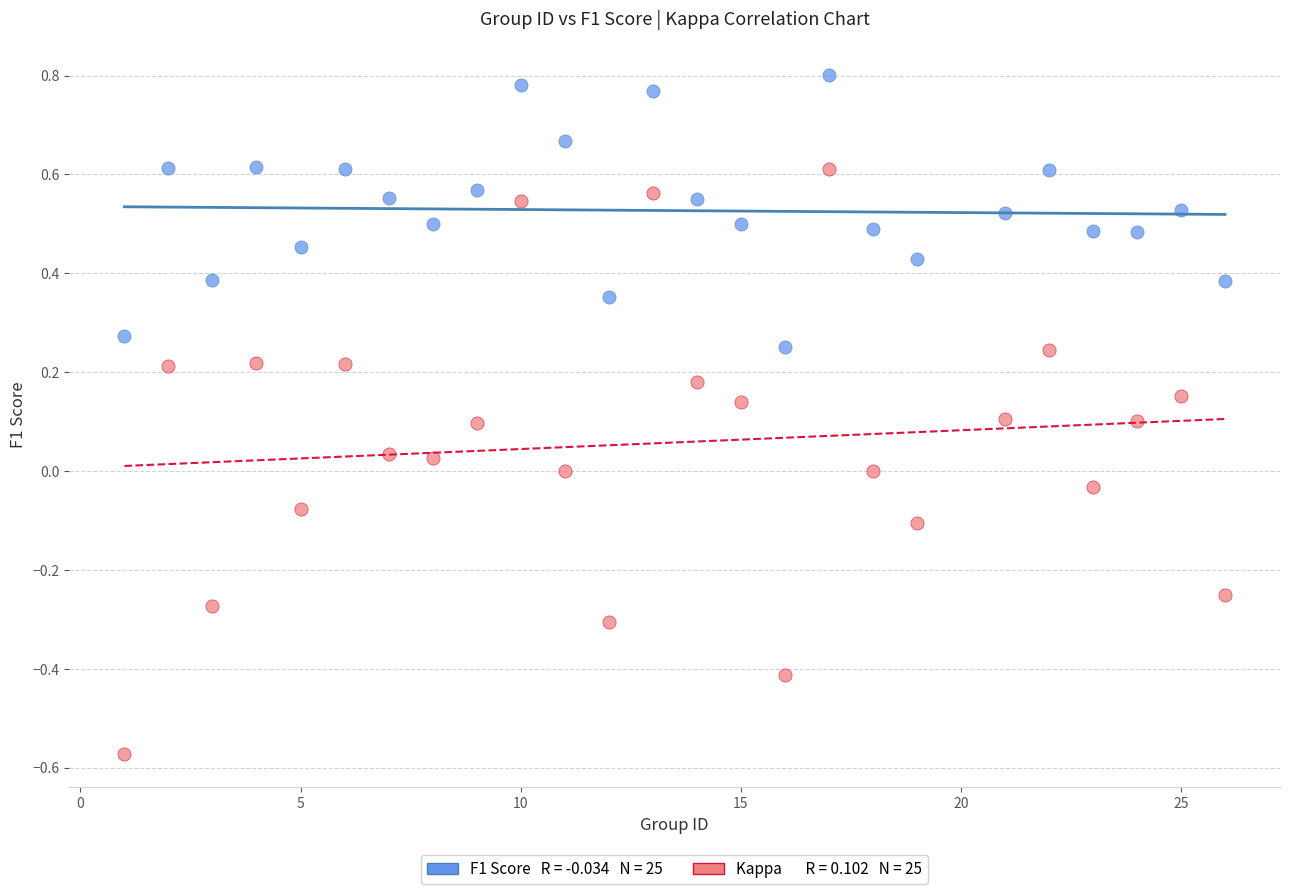

Across all data points, what is the range of X values (max minus min)?

25.0